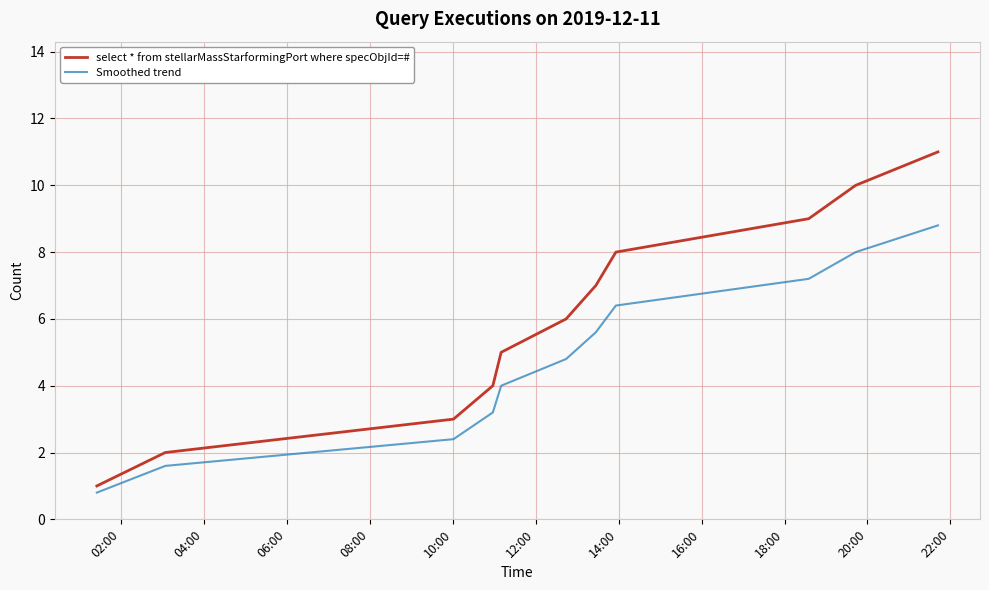

Which series has the largest total across all categories?

select * from stellarMassStarformingPort where specObjId=#